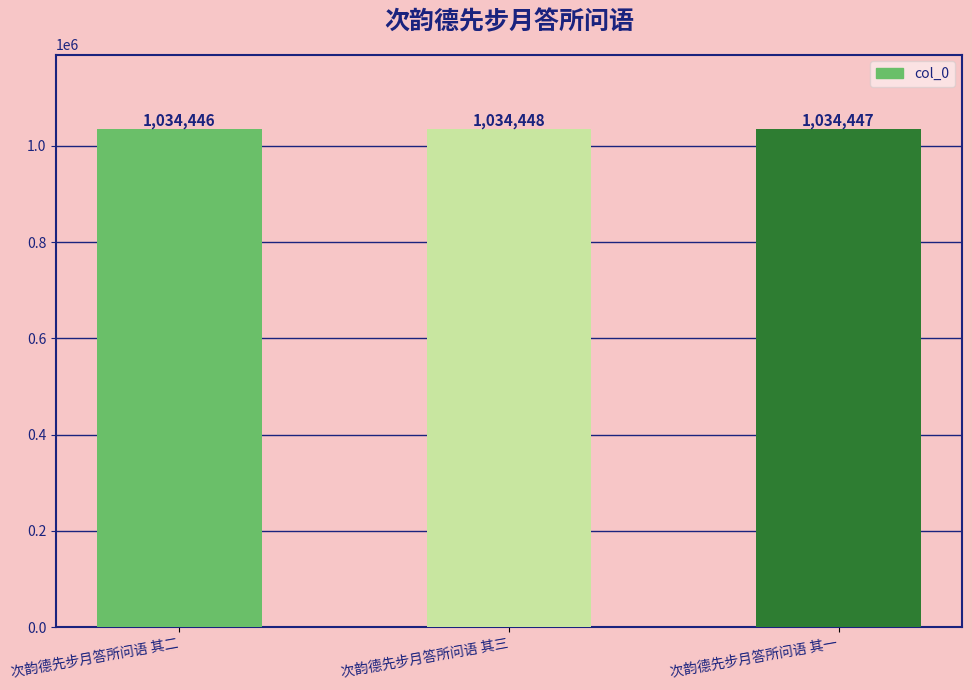

How many categories are shown in the chart?

3